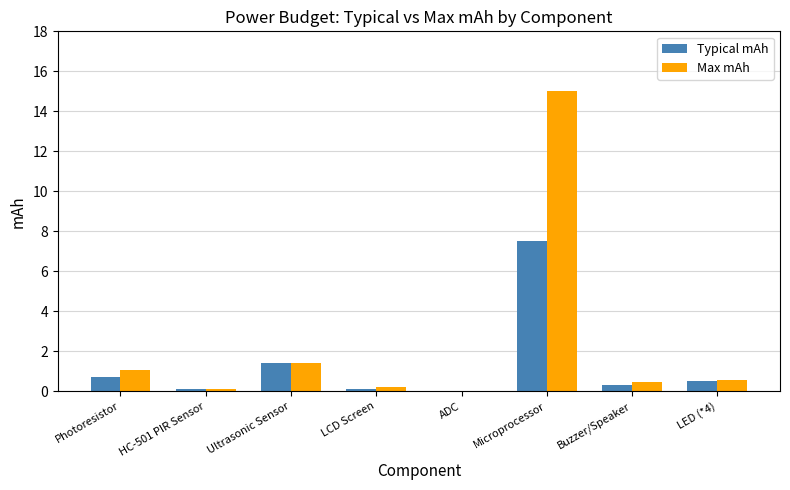

At which label is Typical mAh closest to 3?

Ultrasonic Sensor